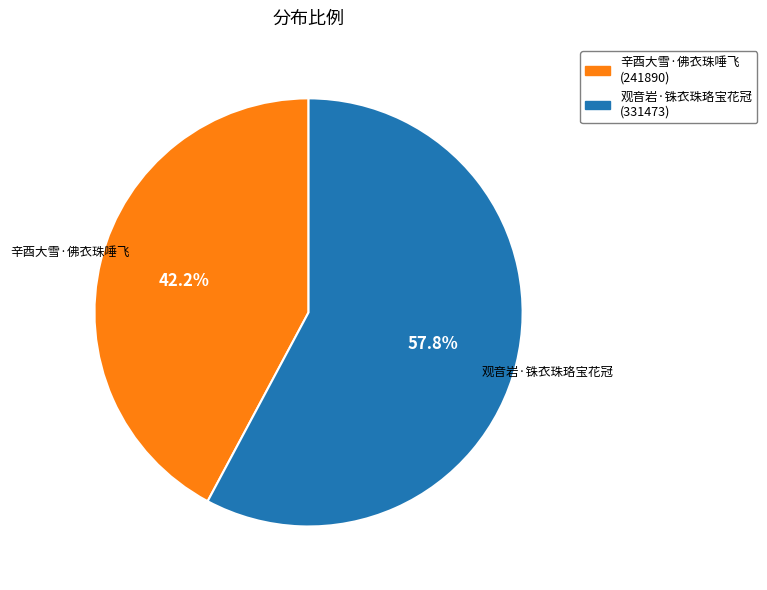

Is the sum of 辛酉大雪·佛衣珠唾飞 and 观音岩·铢衣珠珞宝花冠 greater than half?

Yes